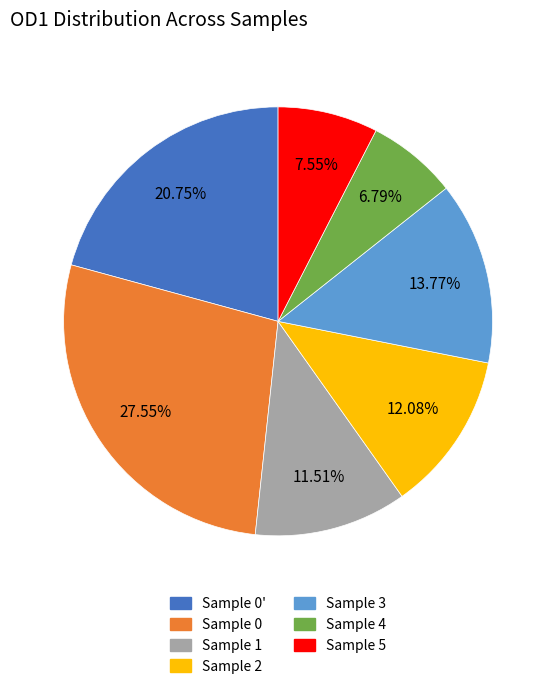

How many slices are in this pie chart?

7